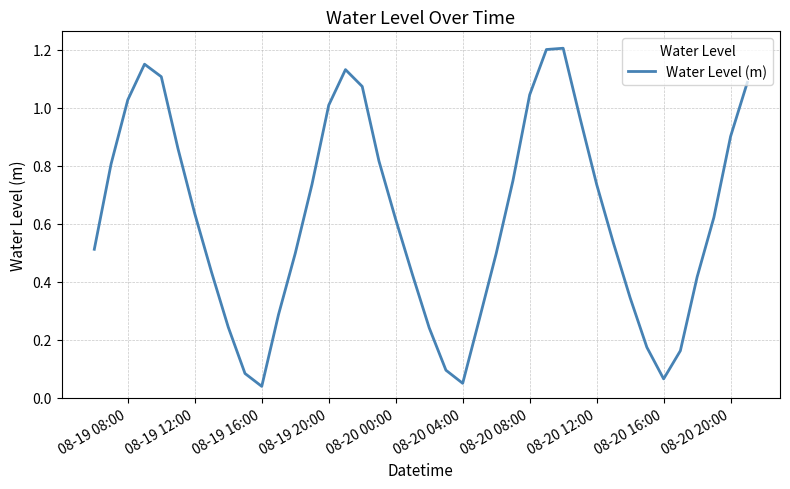

Does the chart display data point markers on the line(s)?

No